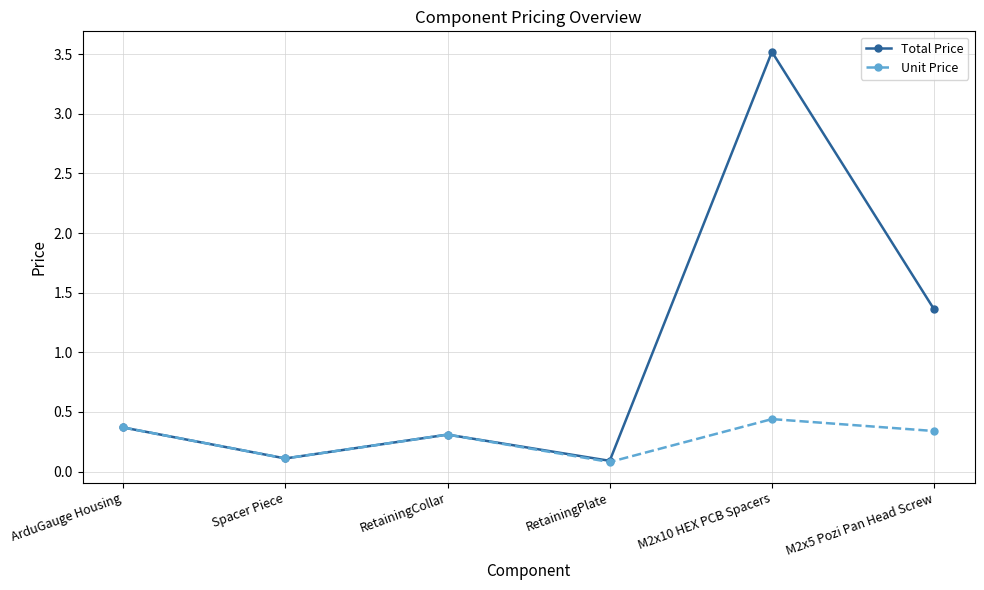

What is the greatest value displayed?

3.5